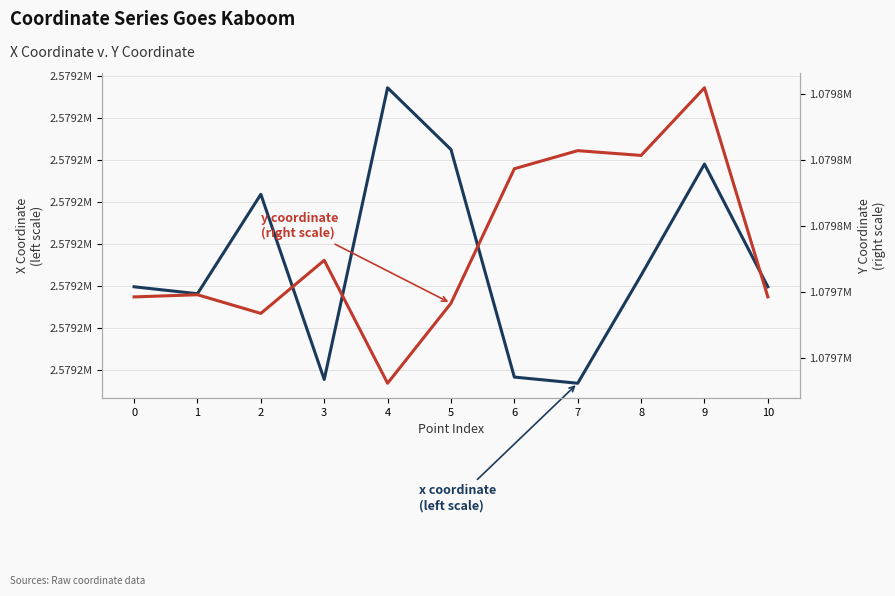

Between 10 and 4, which is larger?

4